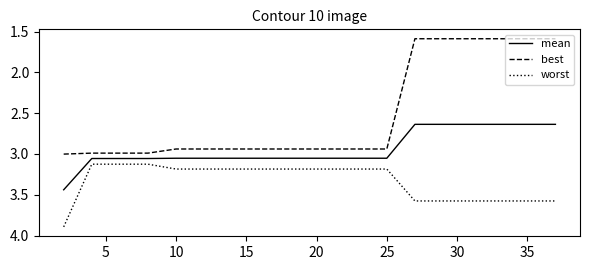

List the series in order of their overall mean, highest first.

worst, mean, best